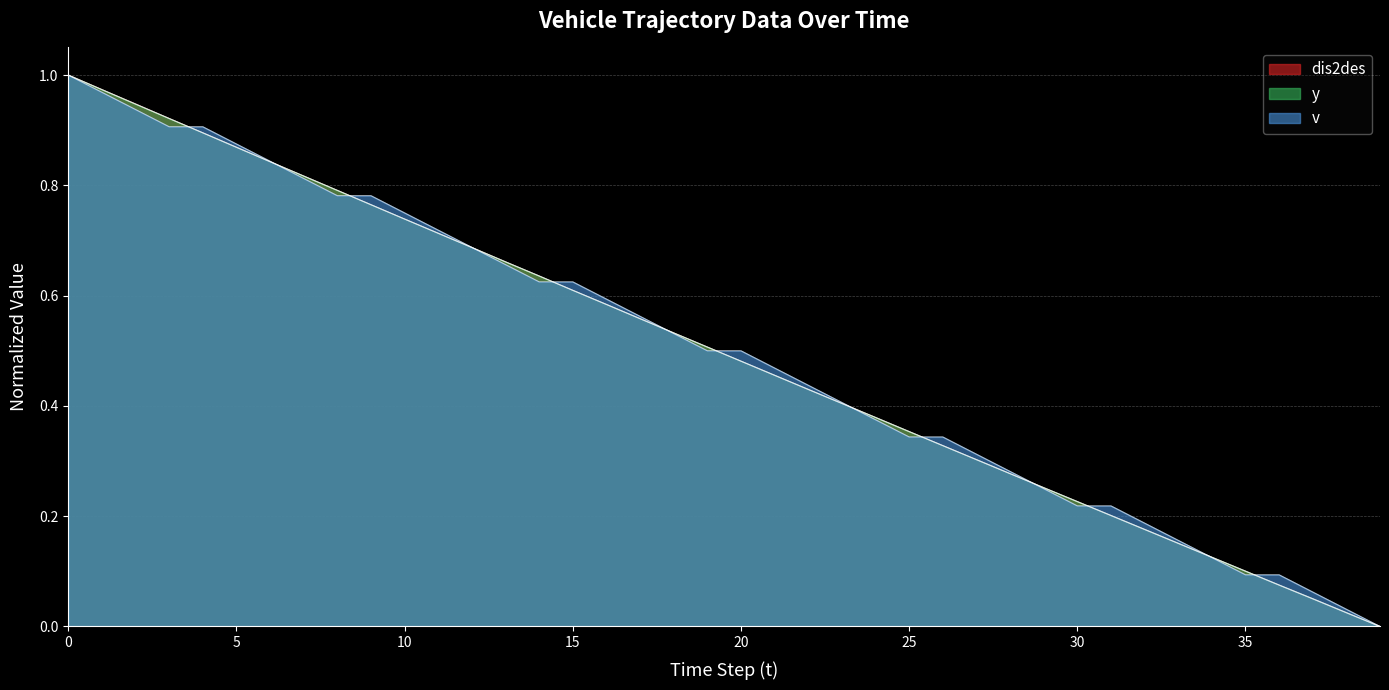

Where do v and dis2des first cross each other?

15 and 20